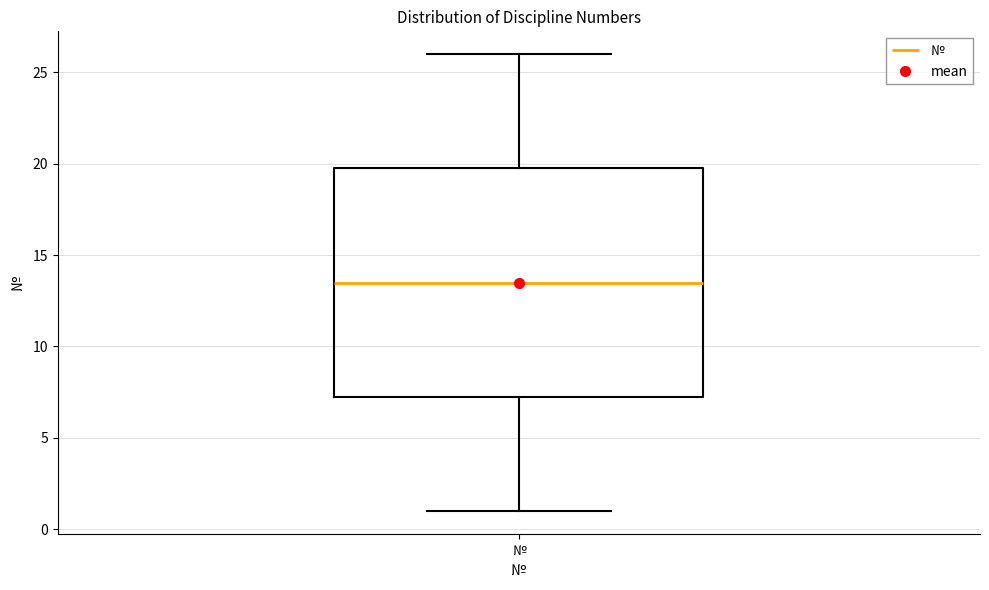

Transcribe this box plot: give where the median line is, the range the box spans, and where the two whiskers end, as read against the y-axis. The values are not printed on the chart, so give them approximately, as read against the axis.

median 13.5, box 7.5 to 20.0, whiskers 1.0 to 26.0